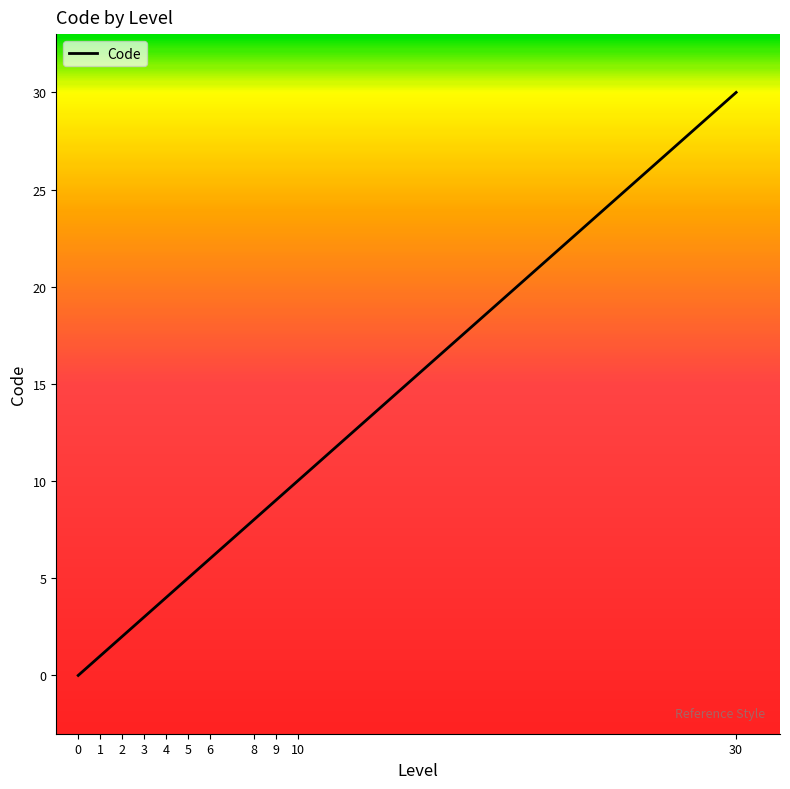

Rank the categories by value from highest to lowest.

30, 10, 9, 8, 6, 5, 4, 3, 2, 1, 0